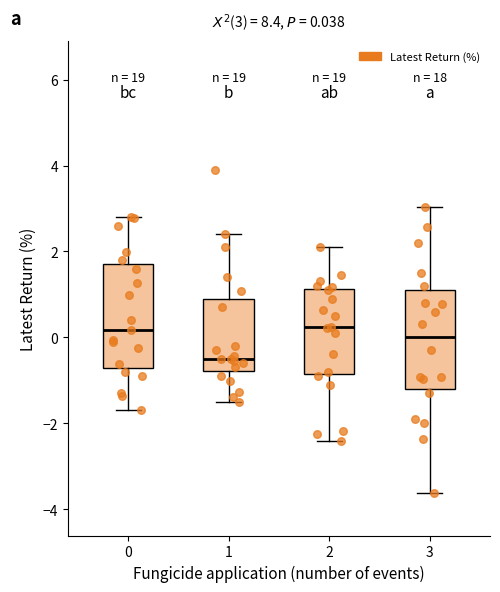

Which box has the lowest median line?

1